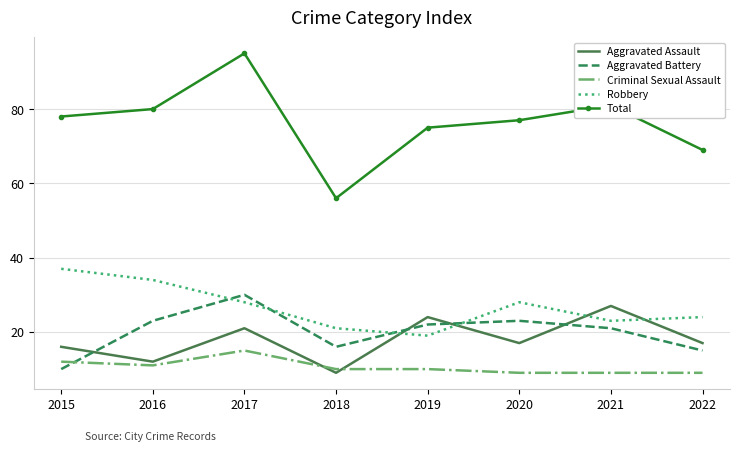

What is the minimum value shown in the chart?

9